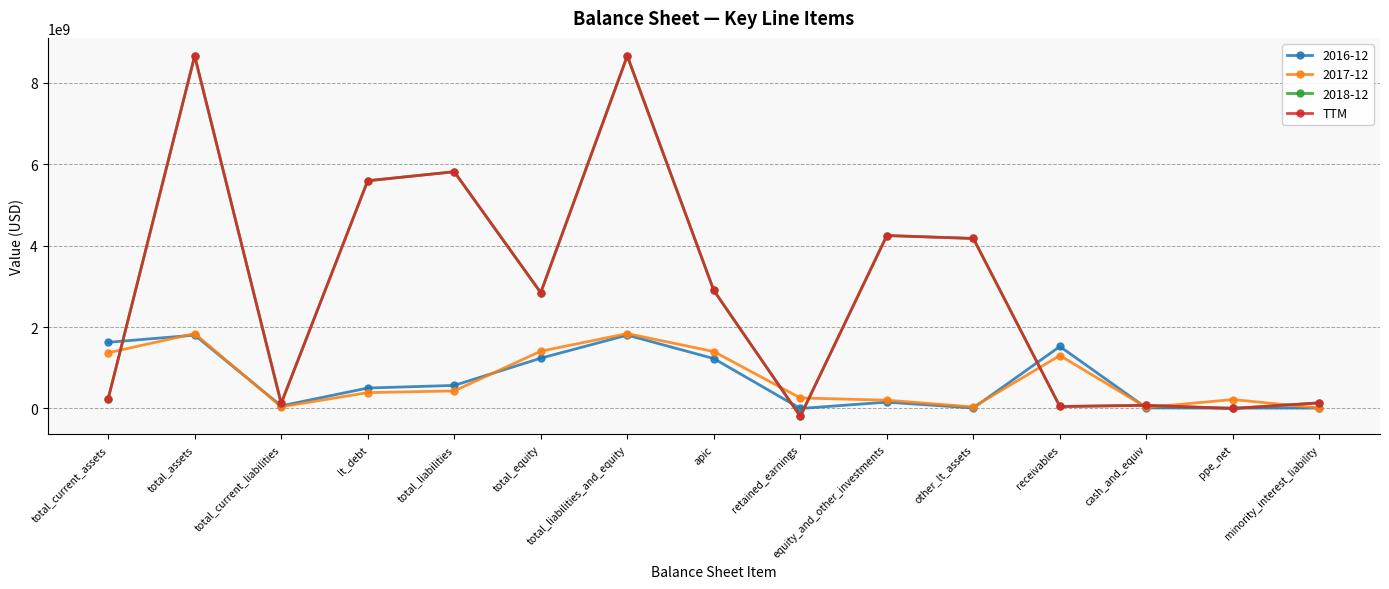

Which category has the lowest value across all series?

retained_earnings